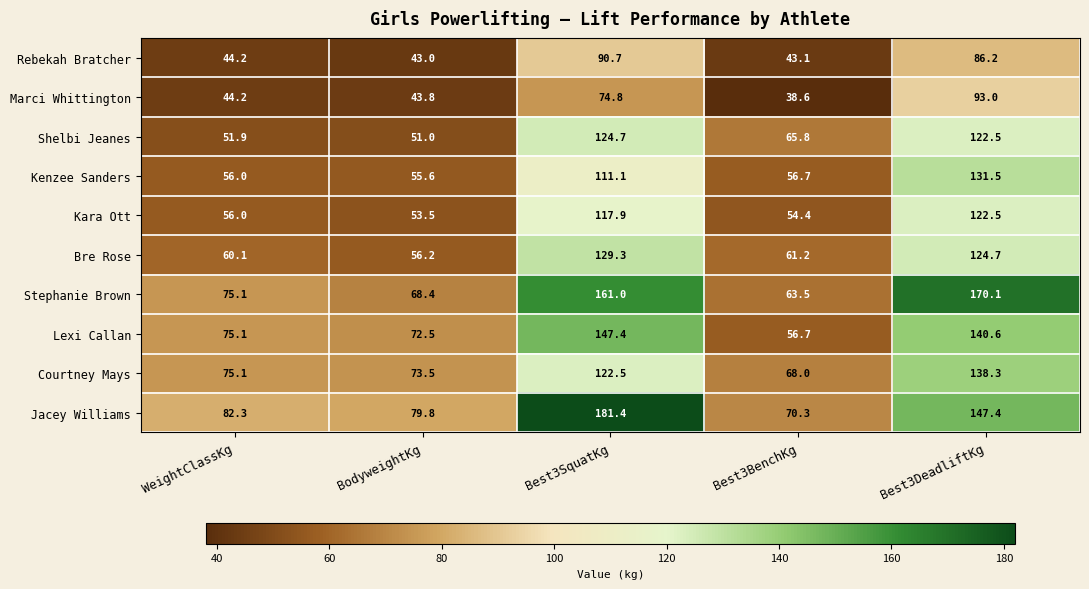

How many series are shown in this chart?

10